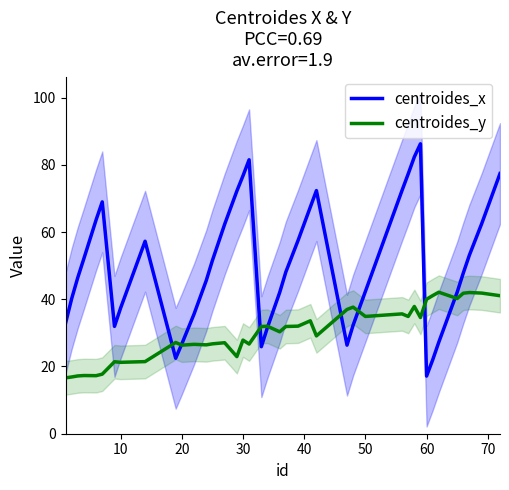

What is the lowest value of the centroides_x series?

17.1